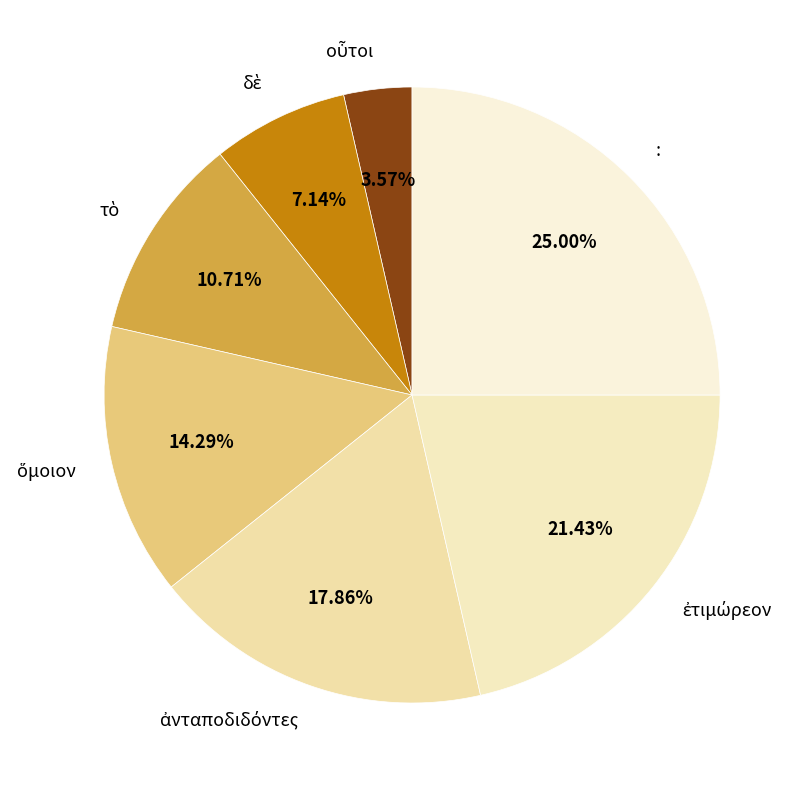

What is the largest slice in the pie chart?

: